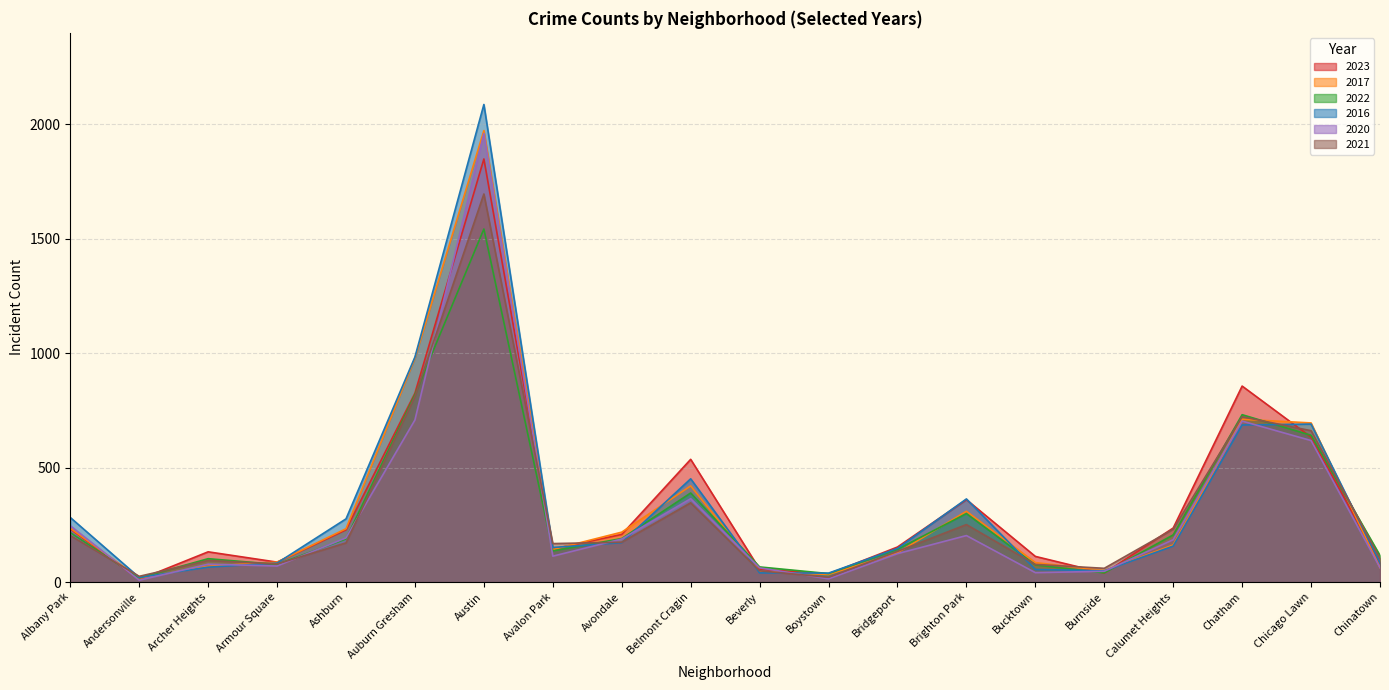

Which series has the largest total across all categories?

2016